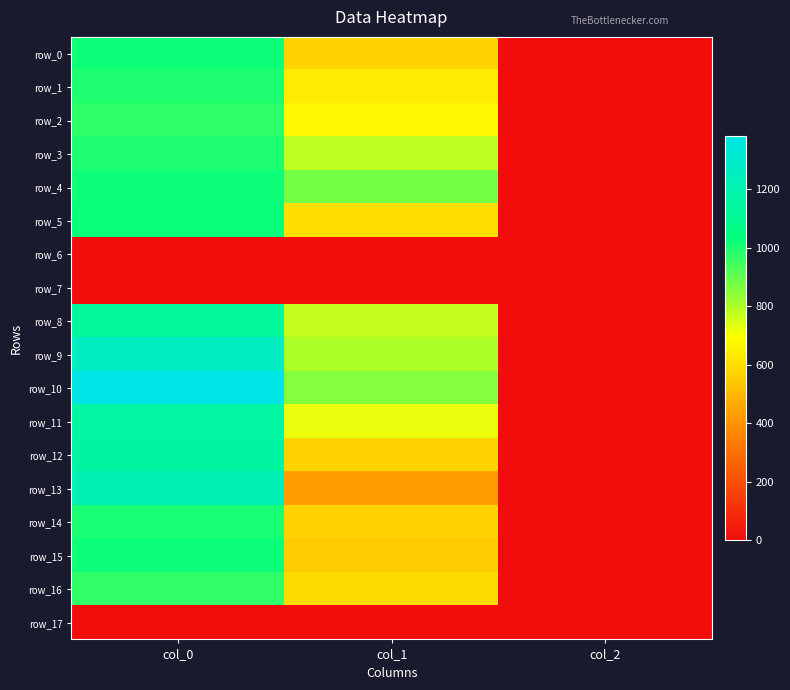

What is the sum of the row_9 values at col_0 and col_2?

1265.3